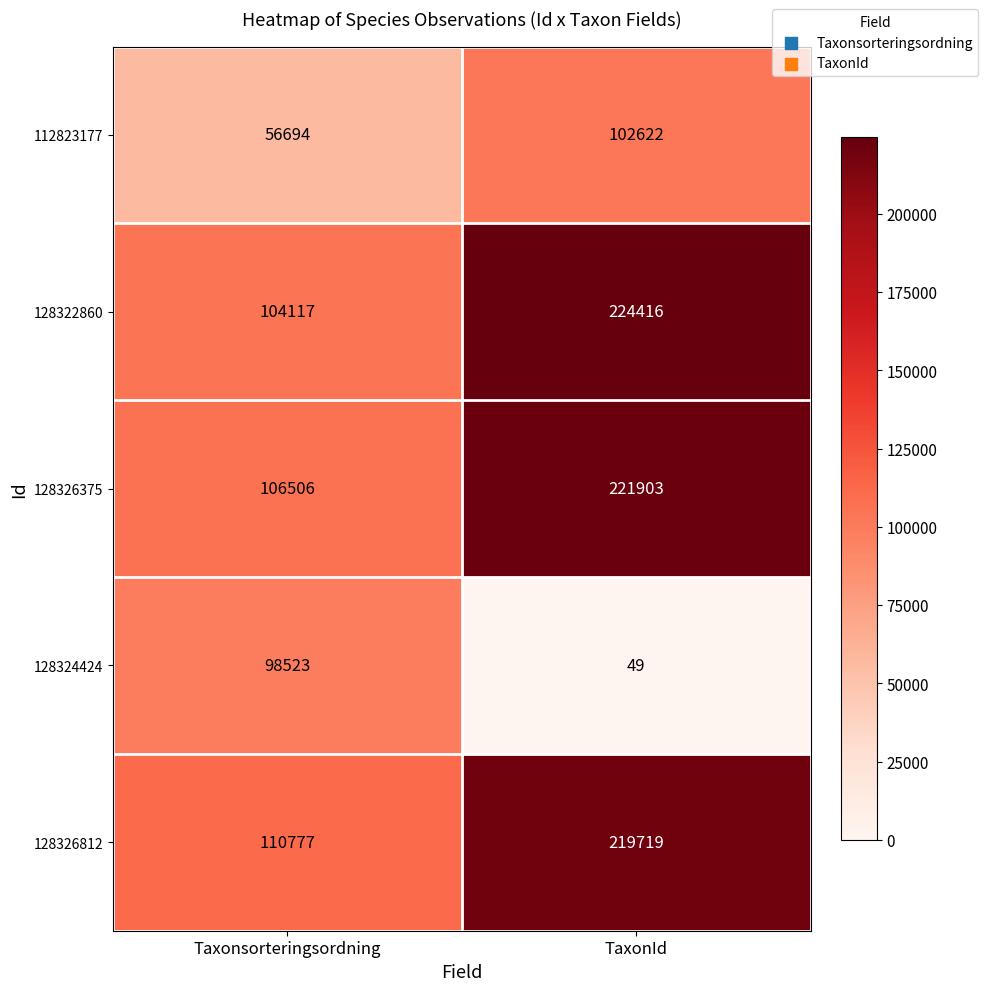

Rank the series by their maximum value, from highest to lowest.

128322860, 128326375, 128326812, 112823177, 128324424